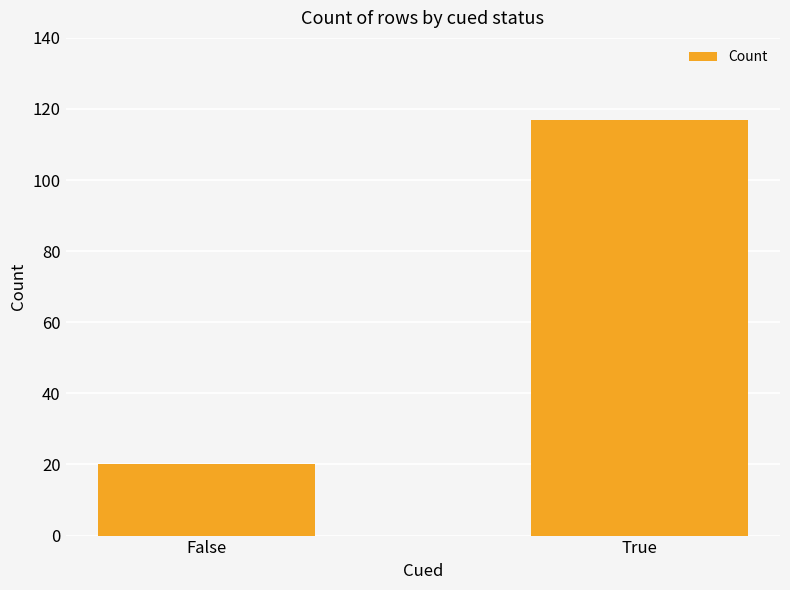

What is the difference between the values at True and False?

97